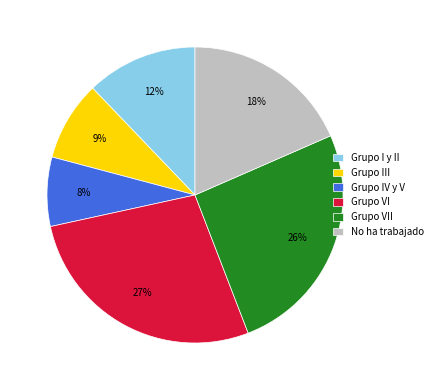

Does Grupo VI account for over 50% of the chart?

No